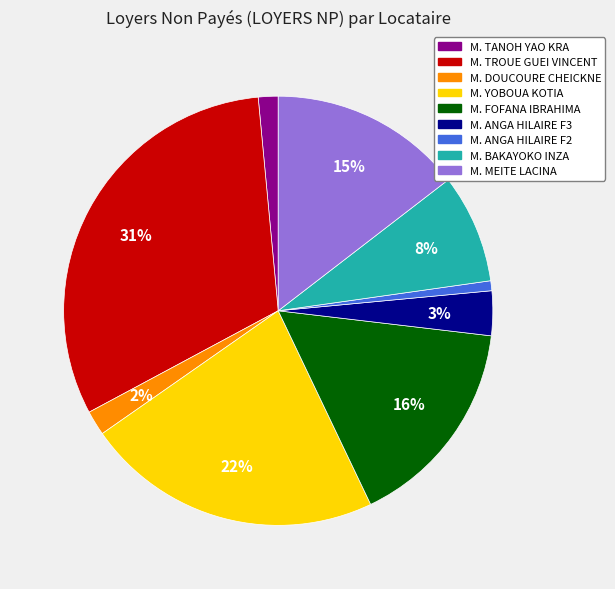

Which has a higher value, M. YOBOUA KOTIA or M. TROUE GUEI VINCENT?

M. TROUE GUEI VINCENT